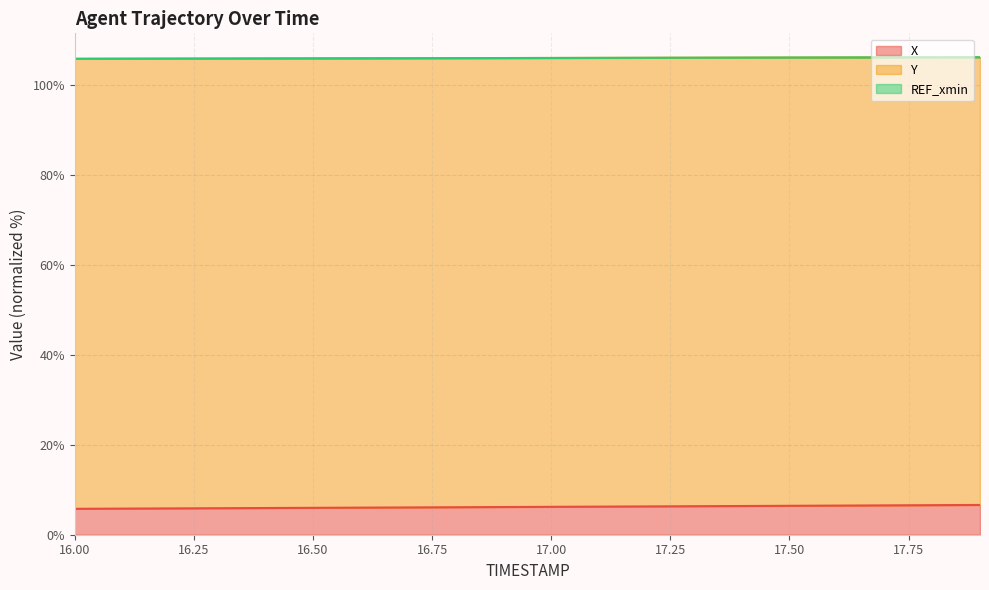

List the labels in order of X value, smallest first.

16.0, 16.1, 16.2, 16.3, 16.4, 16.5, 16.6, 16.7, 16.8, 16.9, 17.0, 17.1, 17.2, 17.3, 17.4, 17.5, 17.6, 17.7, 17.8, 17.9